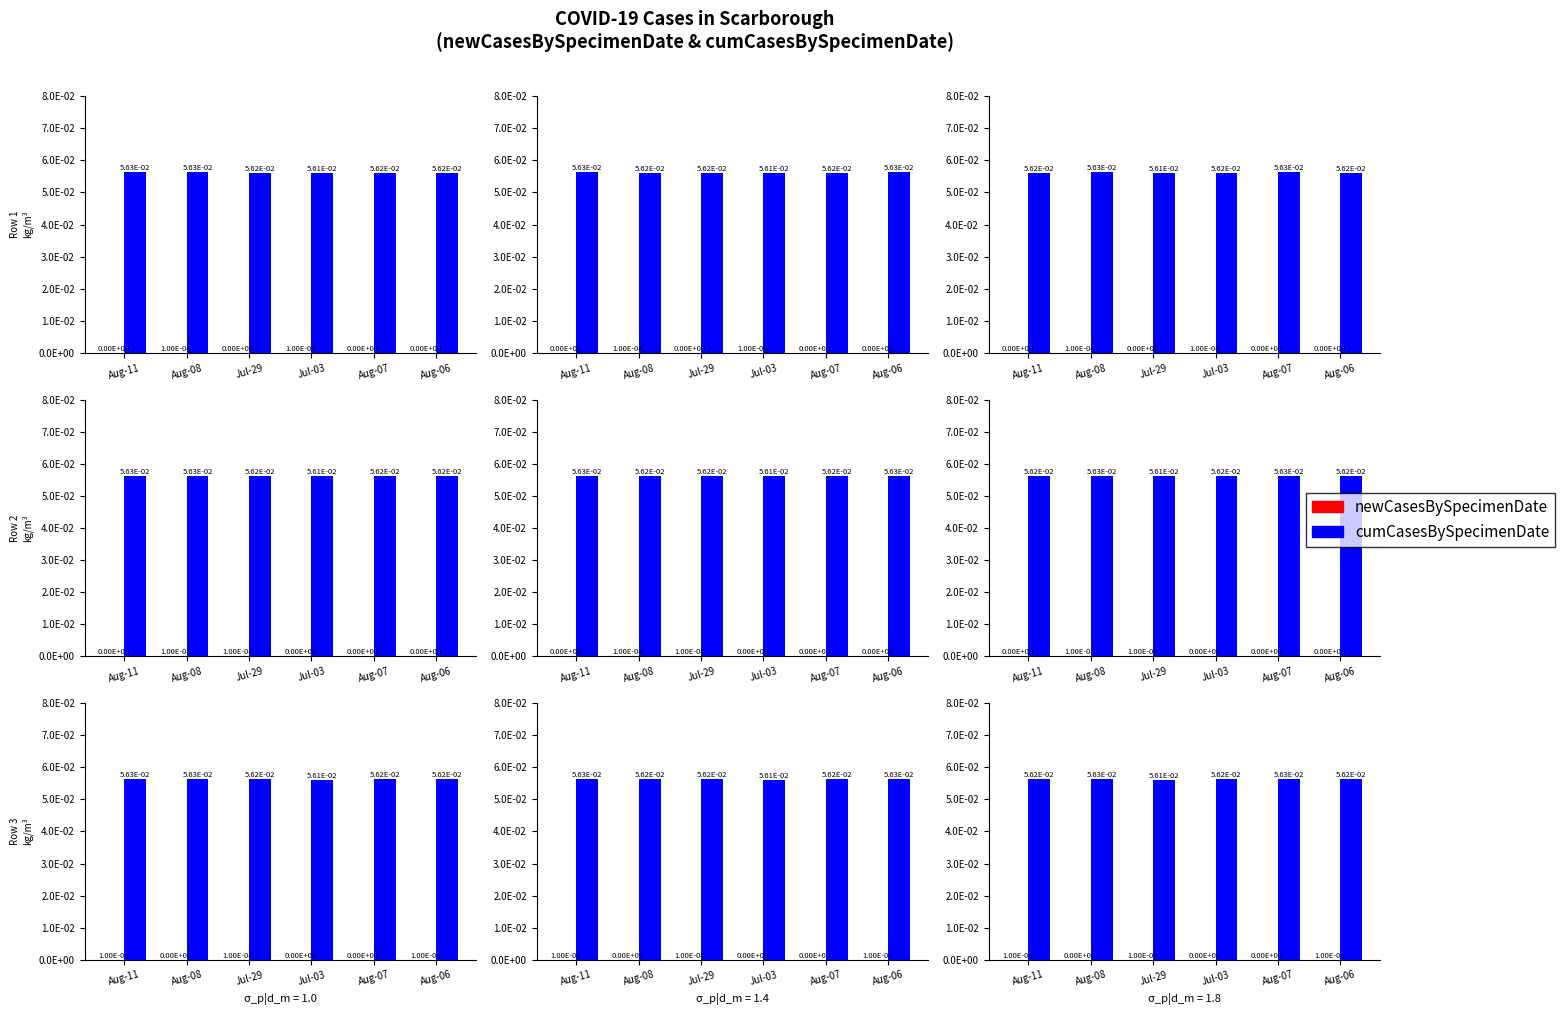

At Jul-03, list the series in order from smallest to largest.

newCasesBySpecimenDate, cumCasesBySpecimenDate